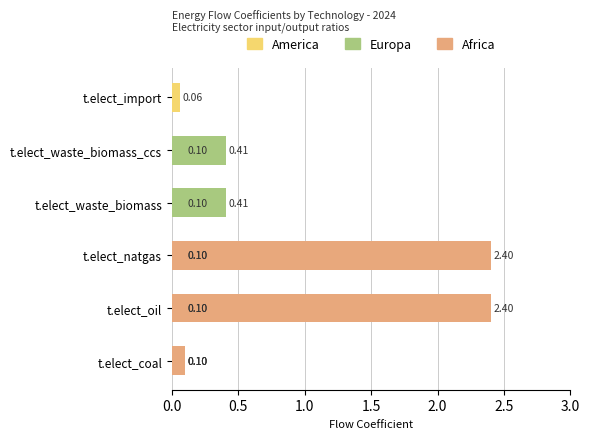

How many groups of bars are there?

6